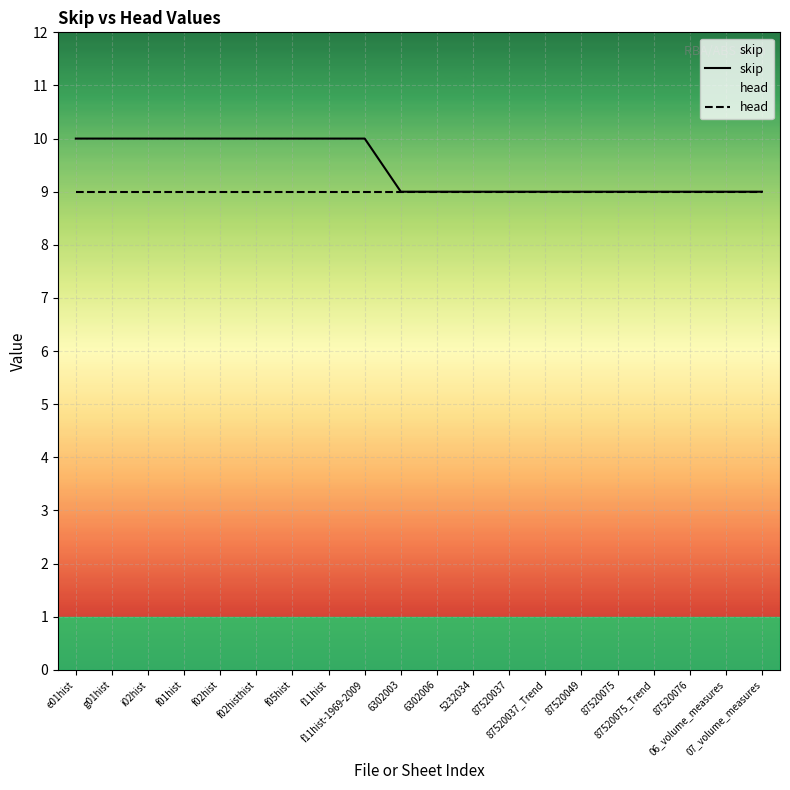

Which series has the largest total across all categories?

skip